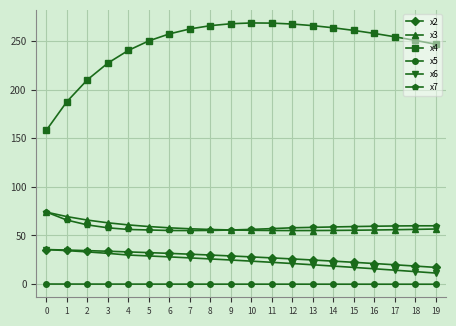

What is the difference between the maximum and minimum values in the x6 series?

24.2